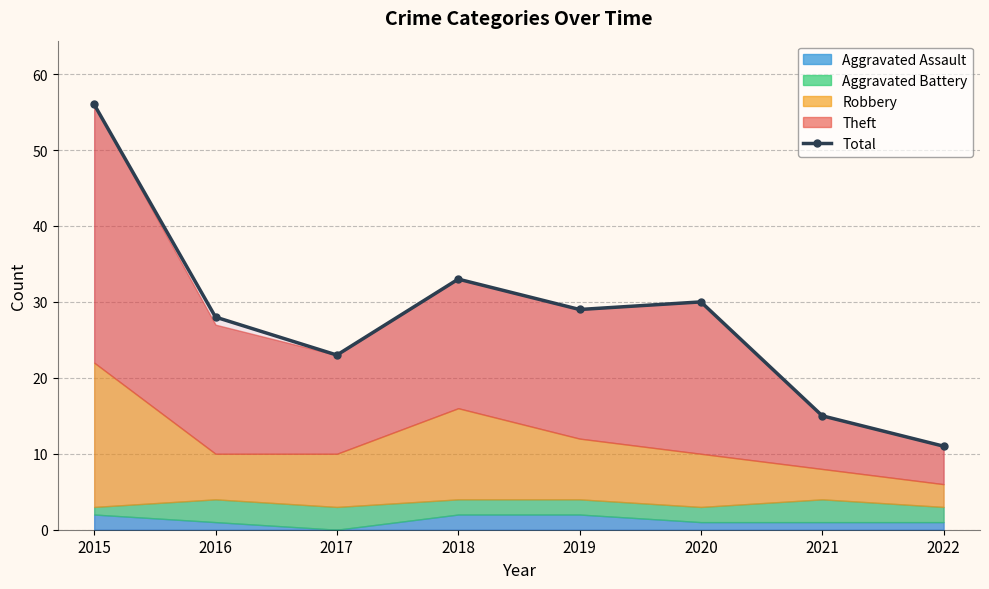

What is the change in value from 2016 to 2022?

-17